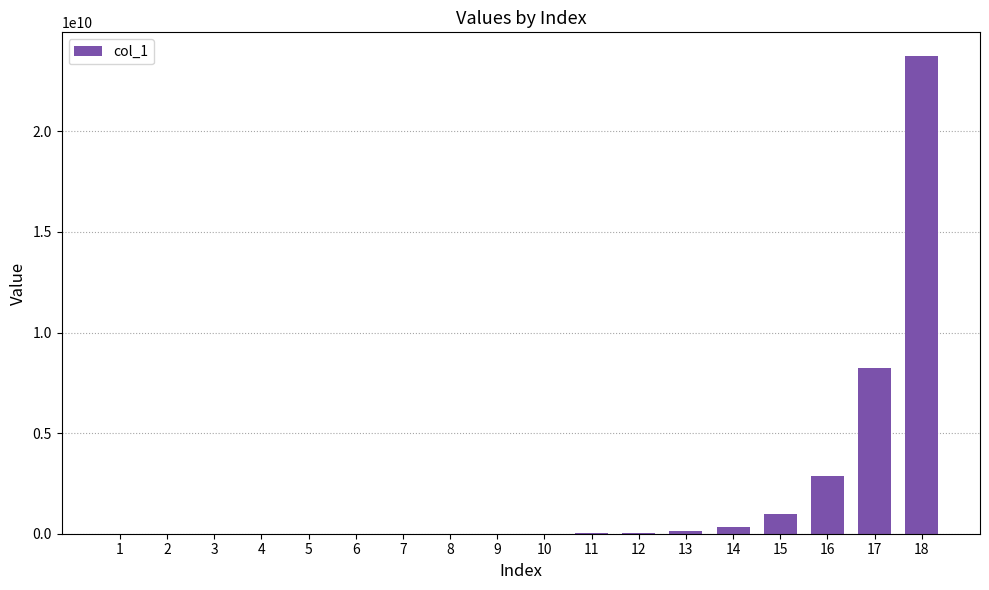

What is the maximum value shown in the chart?

23738683220.7